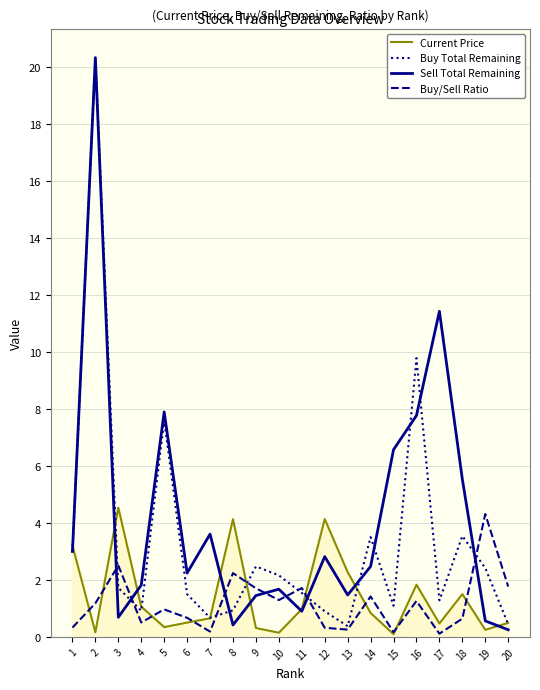

Read the Buy/Sell Ratio value at 15.

0.2